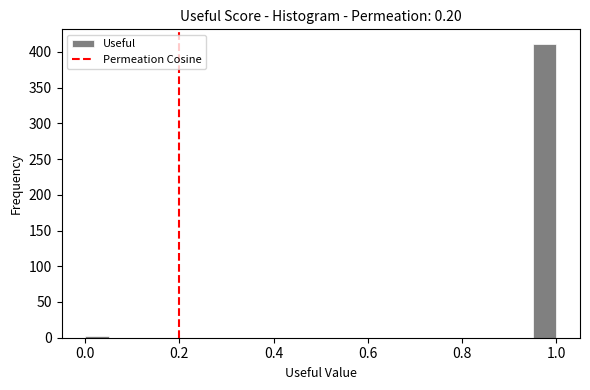

Around what value on the x-axis is the tallest bar? Give the approximate position of its centre, as read against the axis.

0.98